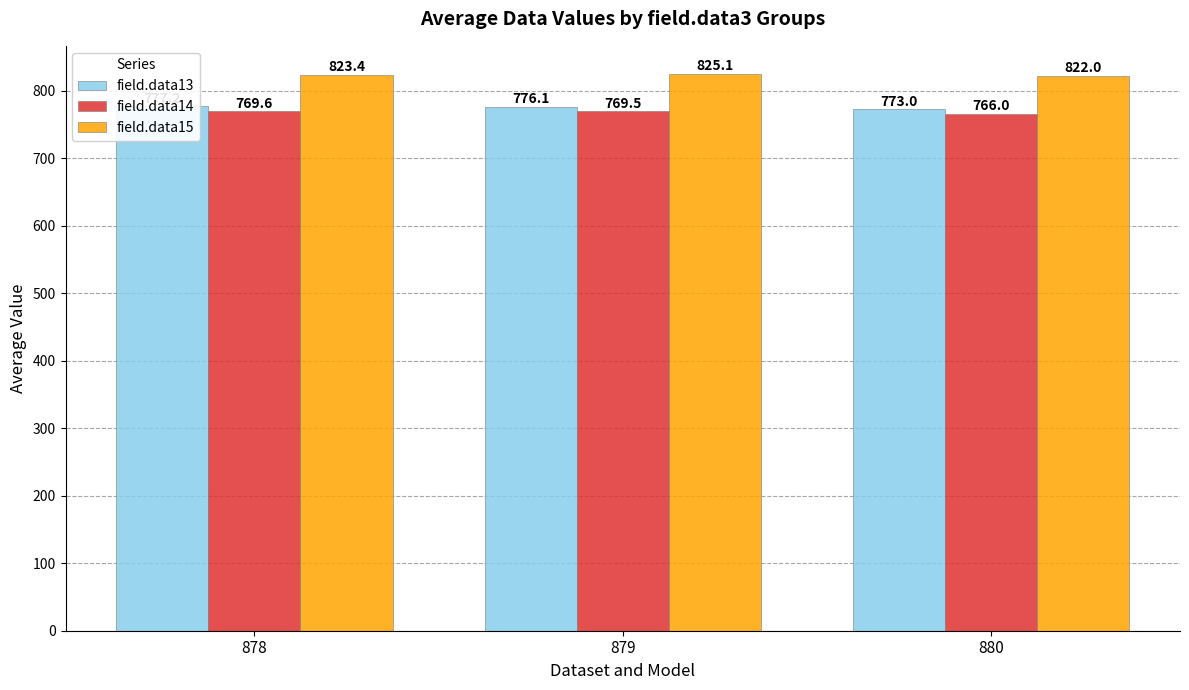

What is the average value of the field.data14 series?

768.4